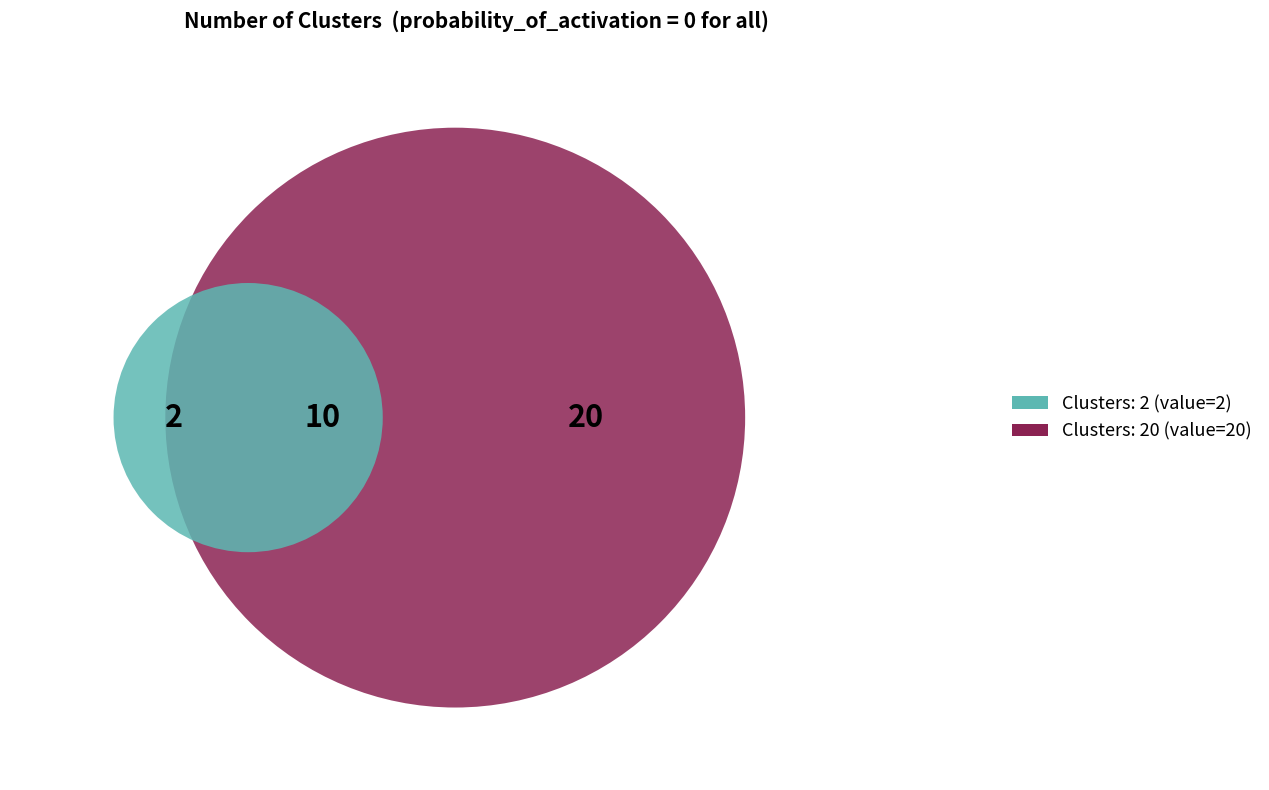

To the nearest percent, what portion does 8 represent?

7%